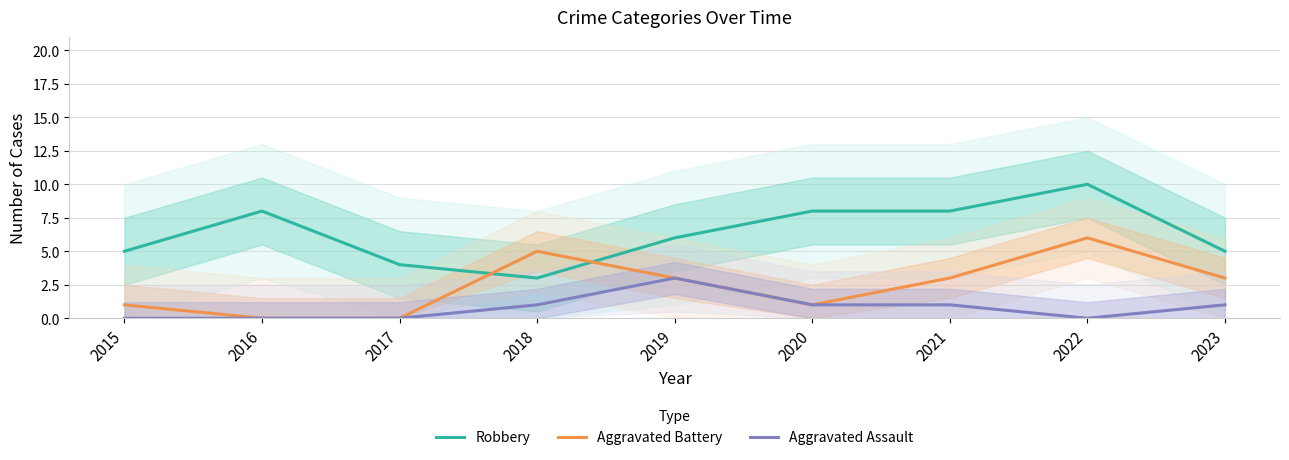

Reading left to right, transcribe all the data shown in this chart.

Robbery: 5	8	4	3	6	8	8	10	5
Aggravated Battery: 1	0	0	5	3	1	3	6	3
Aggravated Assault: 0	0	0	1	3	1	1	0	1